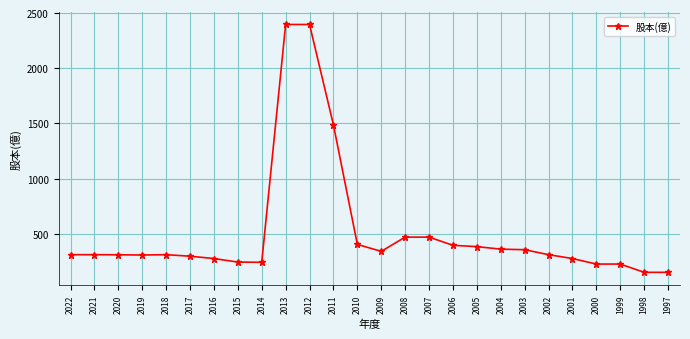

True or false: the data shows 310 at 2018.

True